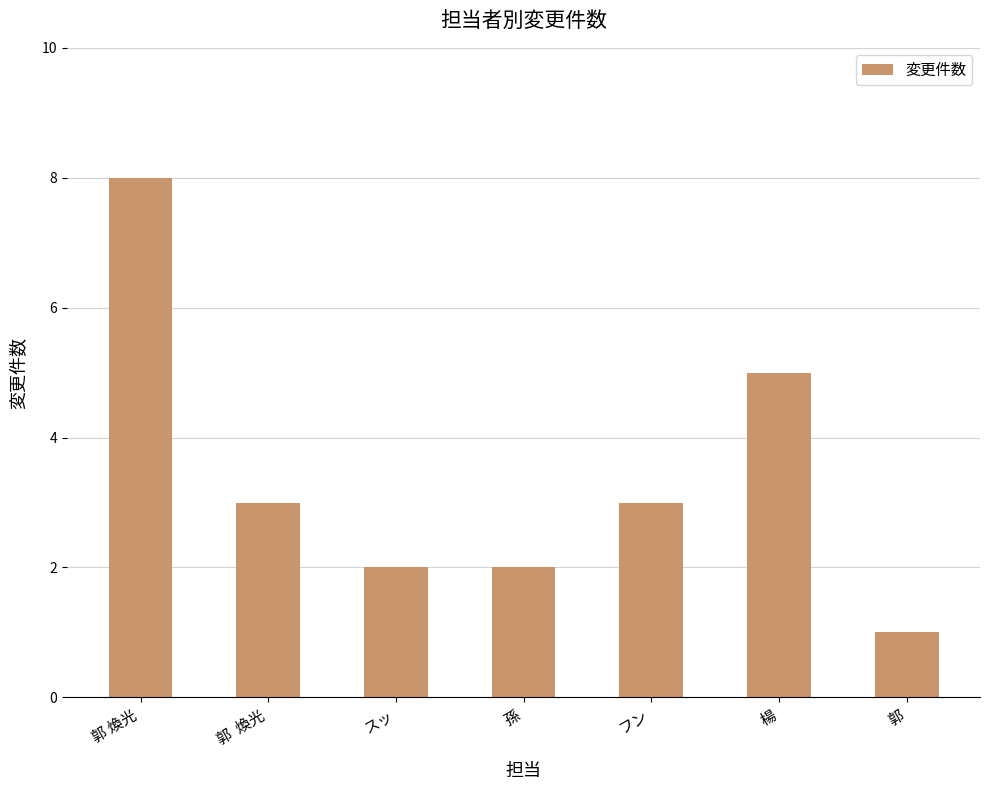

Which label corresponds to the largest value in the chart?

郭 煥光